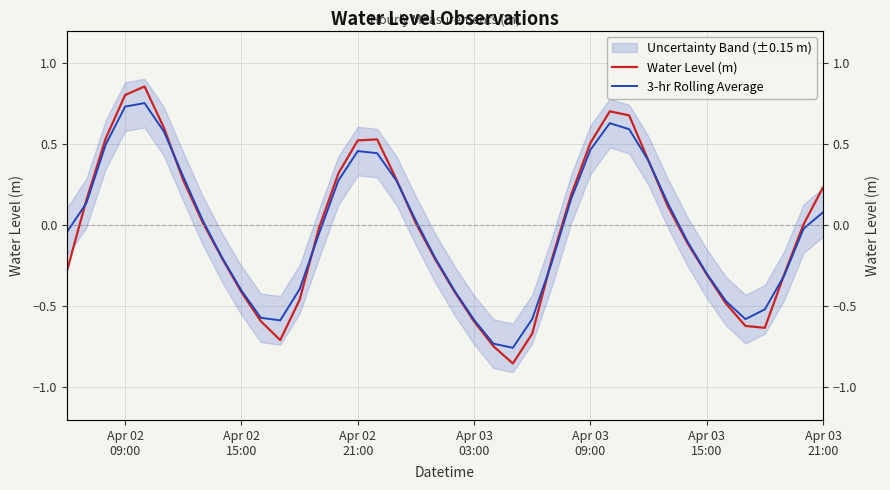

In 3-hr Rolling Average, how many points are lower than both neighbors (excluding endpoints)?

3